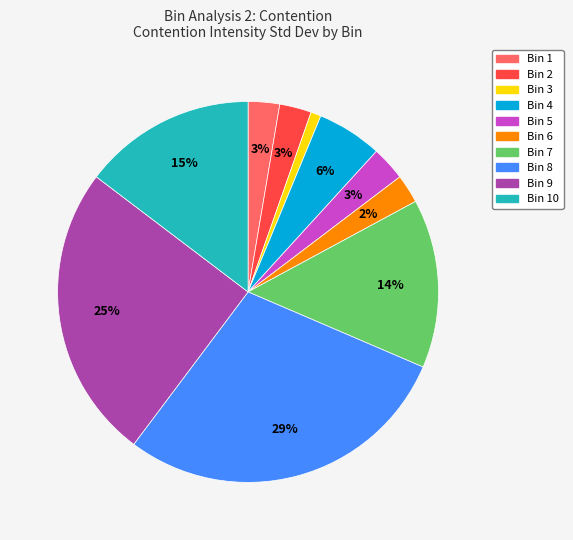

Is there any slice that represents more than half of the pie?

No